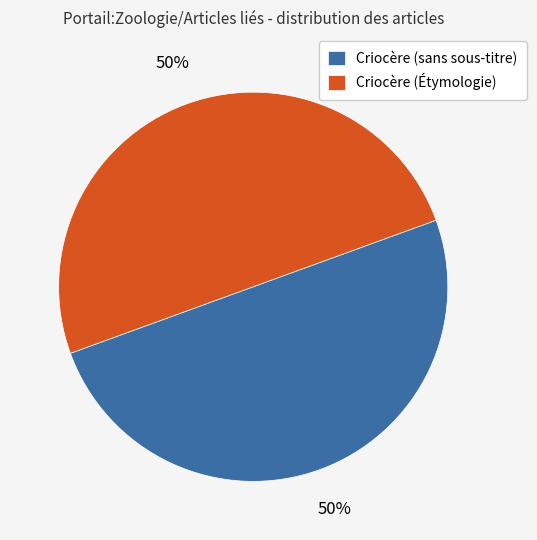

What percentage is the Criocère (Étymologie) slice, to the nearest percent?

50%